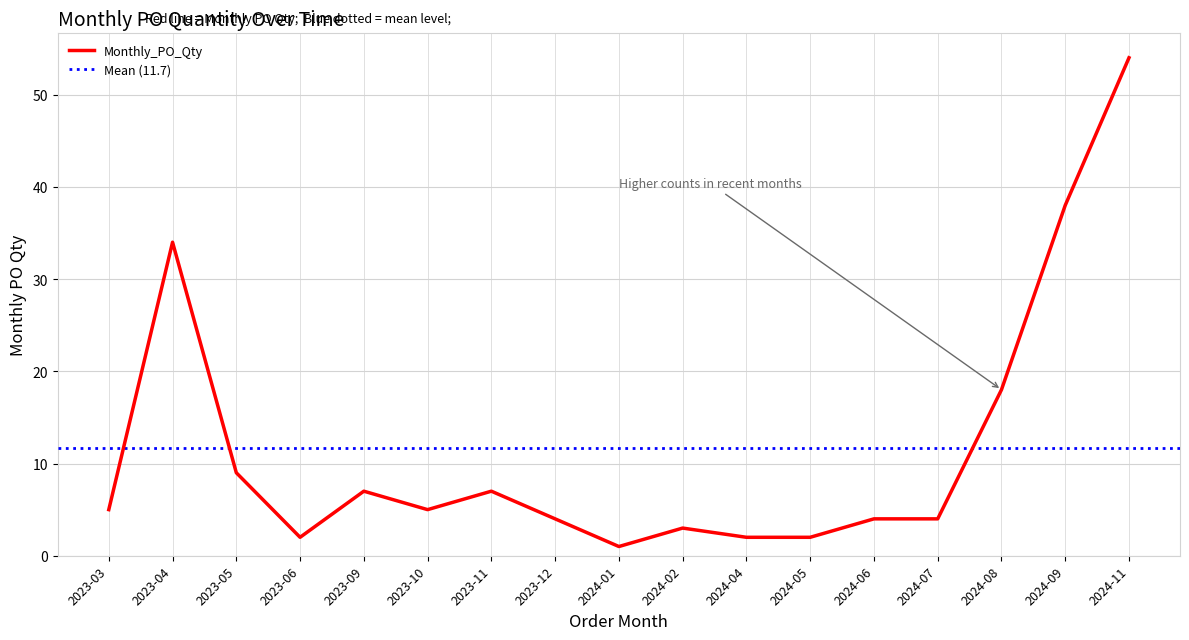

Rank the categories by value from highest to lowest.

2024-11, 2024-09, 2023-04, 2024-08, 2023-05, 2023-09, 2023-11, 2023-03, 2023-10, 2023-12, 2024-06, 2024-07, 2024-02, 2023-06, 2024-04, 2024-05, 2024-01